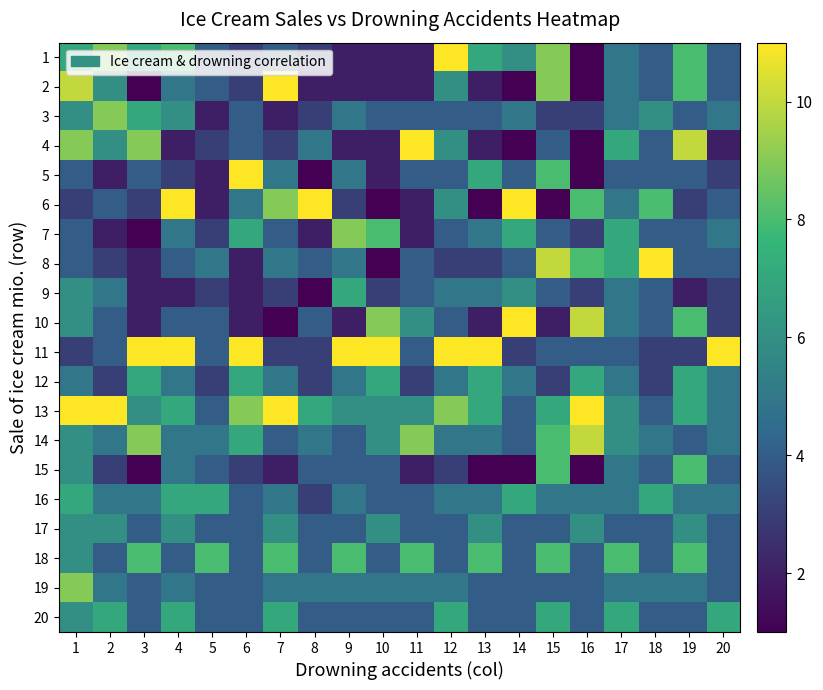

At which category is the sum across all series the highest?

1